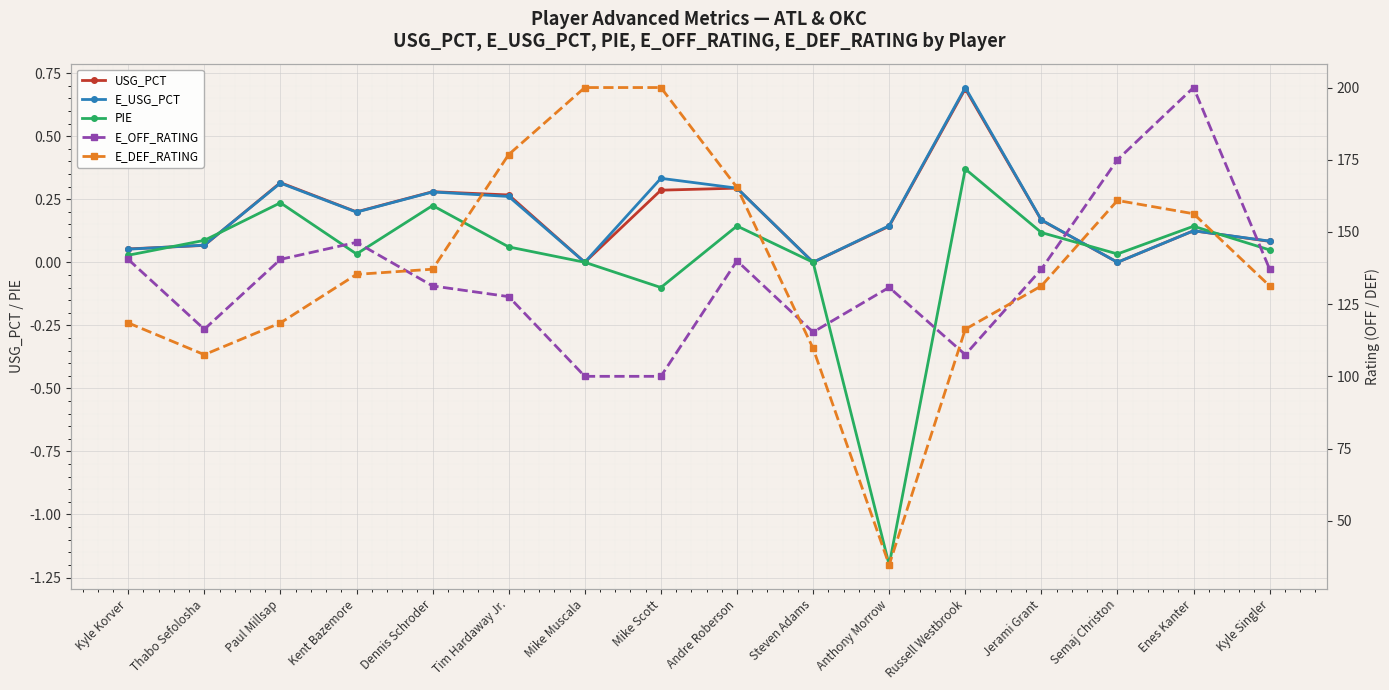

Reading left to right, list all the values displayed in this chart.

USG_PCT: Kyle Korver=0.1	Thabo Sefolosha=0.1	Paul Millsap=0.3	Kent Bazemore=0.2	Dennis Schroder=0.3	Tim Hardaway Jr.=0.3	Mike Muscala=0.0	Mike Scott=0.3	Andre Roberson=0.3	Steven Adams=0.0	Anthony Morrow=0.1	Russell Westbrook=0.7	Jerami Grant=0.2	Semaj Christon=0.0	Enes Kanter=0.1	Kyle Singler=0.1
E_USG_PCT: Kyle Korver=0.1	Thabo Sefolosha=0.1	Paul Millsap=0.3	Kent Bazemore=0.2	Dennis Schroder=0.3	Tim Hardaway Jr.=0.3	Mike Muscala=0.0	Mike Scott=0.3	Andre Roberson=0.3	Steven Adams=0.0	Anthony Morrow=0.1	Russell Westbrook=0.7	Jerami Grant=0.2	Semaj Christon=0.0	Enes Kanter=0.1	Kyle Singler=0.1
PIE: Kyle Korver=0.0	Thabo Sefolosha=0.1	Paul Millsap=0.2	Kent Bazemore=0.0	Dennis Schroder=0.2	Tim Hardaway Jr.=0.1	Mike Muscala=0.0	Mike Scott=-0.1	Andre Roberson=0.1	Steven Adams=0.0	Anthony Morrow=-1.2	Russell Westbrook=0.4	Jerami Grant=0.1	Semaj Christon=0.0	Enes Kanter=0.1	Kyle Singler=0.0
E_OFF_RATING: Kyle Korver=140.5	Thabo Sefolosha=116.3	Paul Millsap=140.5	Kent Bazemore=146.4	Dennis Schroder=131.3	Tim Hardaway Jr.=127.6	Mike Muscala=100.0	Mike Scott=100.0	Andre Roberson=140.0	Steven Adams=115.3	Anthony Morrow=130.8	Russell Westbrook=107.5	Jerami Grant=137.1	Semaj Christon=175.0	Enes Kanter=200.0	Kyle Singler=137.1
E_DEF_RATING: Kyle Korver=118.5	Thabo Sefolosha=107.5	Paul Millsap=118.5	Kent Bazemore=135.3	Dennis Schroder=137.1	Tim Hardaway Jr.=176.8	Mike Muscala=200.0	Mike Scott=200.0	Andre Roberson=165.4	Steven Adams=109.7	Anthony Morrow=34.7	Russell Westbrook=116.3	Jerami Grant=131.3	Semaj Christon=160.9	Enes Kanter=156.3	Kyle Singler=131.3